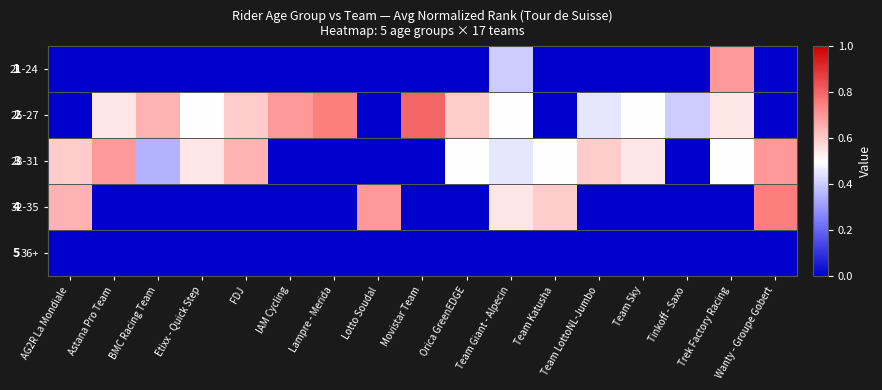

What is the difference between the maximum and minimum values in the 28-31 series?

0.7